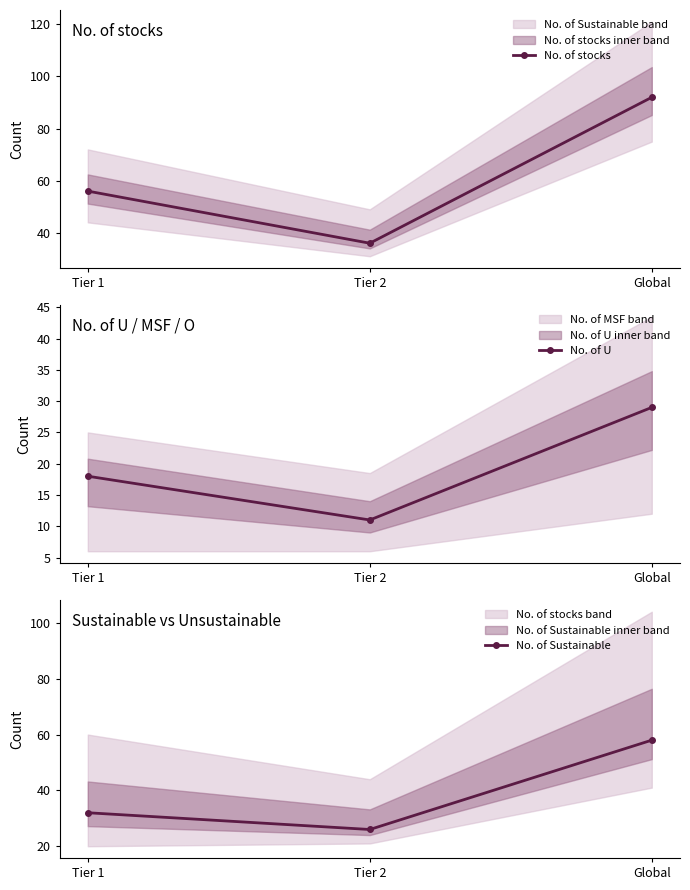

Which series changed the most between Tier 1 and Global?

No. of stocks